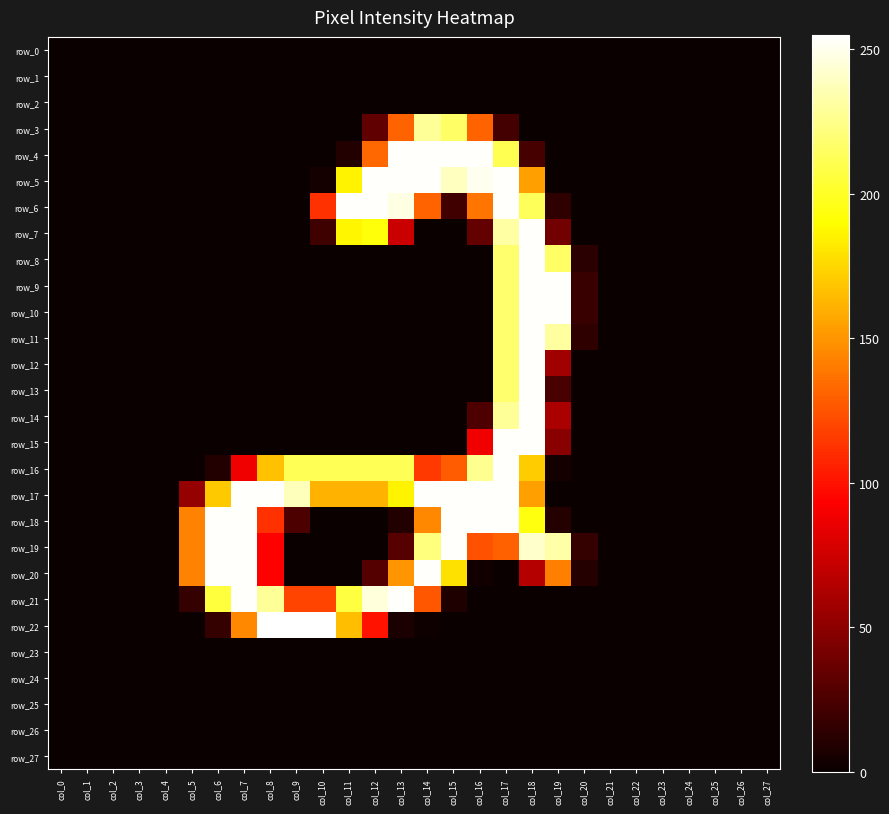

Between col_13 and col_18, which series saw the biggest shift?

row_8